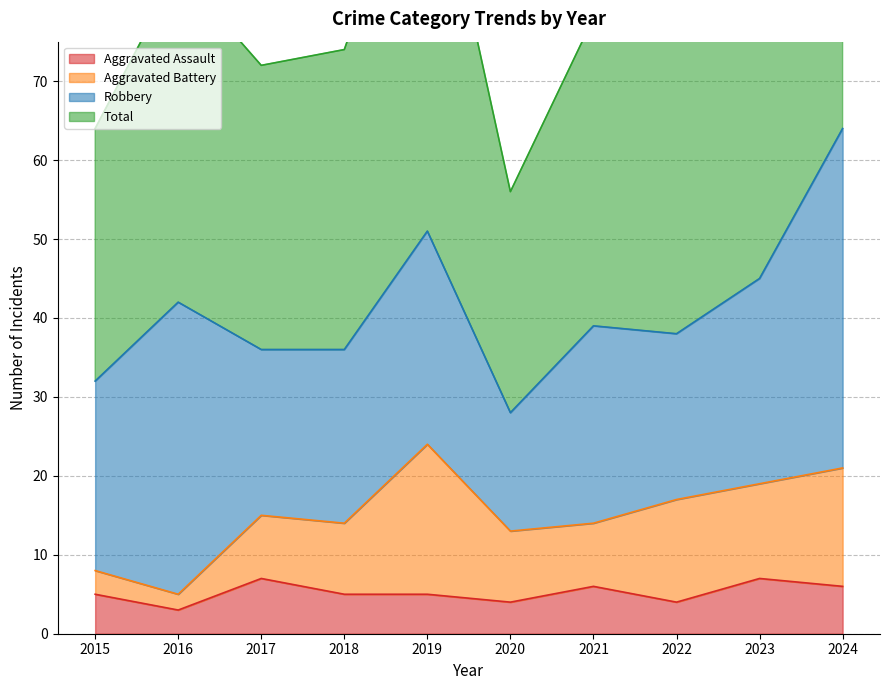

In Total, how many points are higher than both neighbors (excluding endpoints)?

3